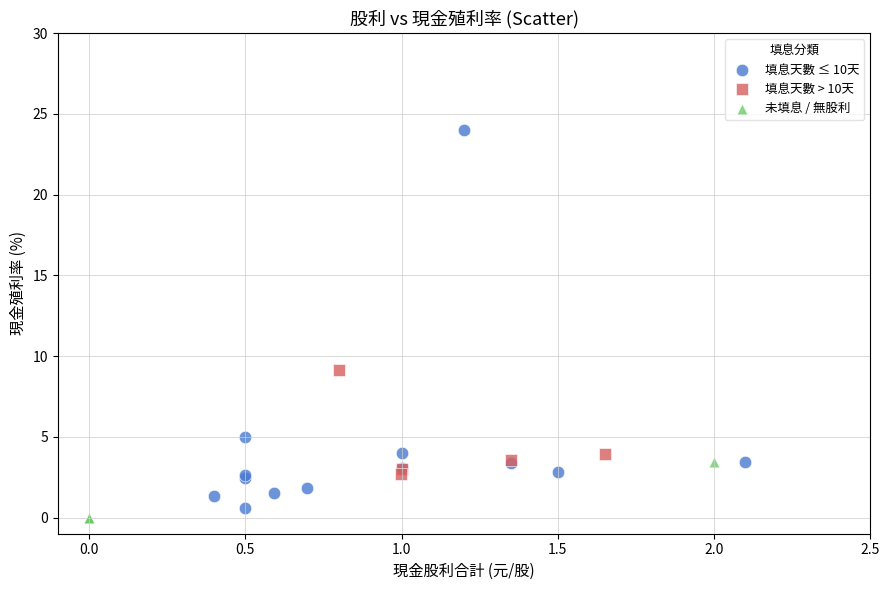

Which series has the largest Y range (max minus min)?

填息天數 ≤ 10天